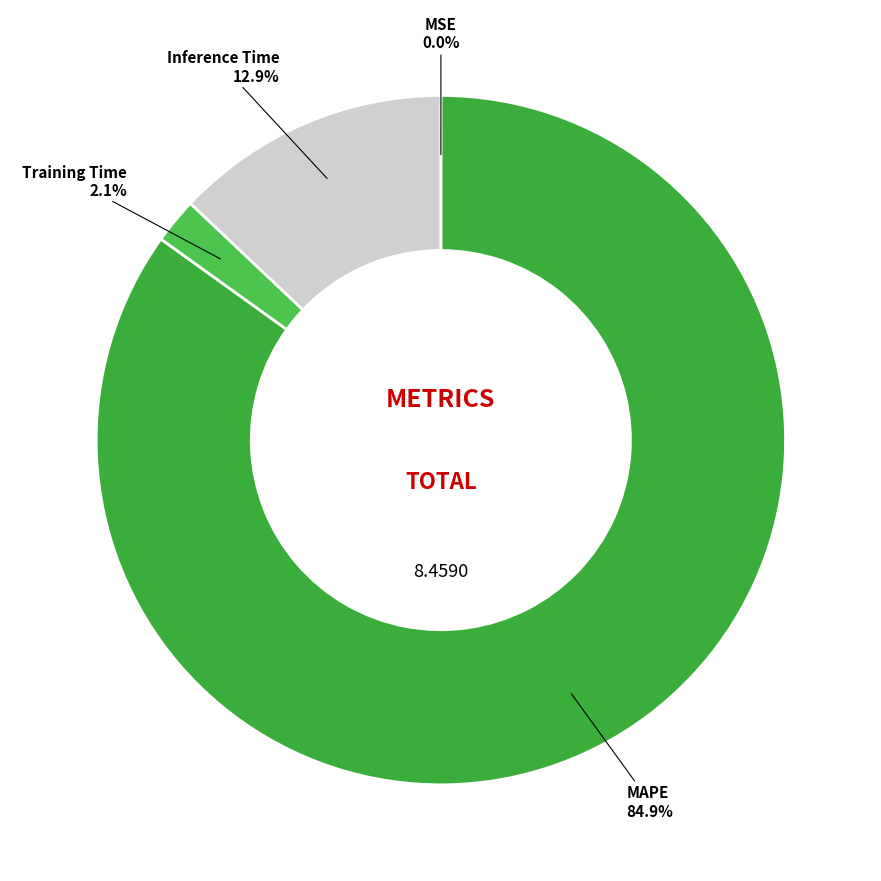

Is it true that MAPE is 75% of the pie?

False